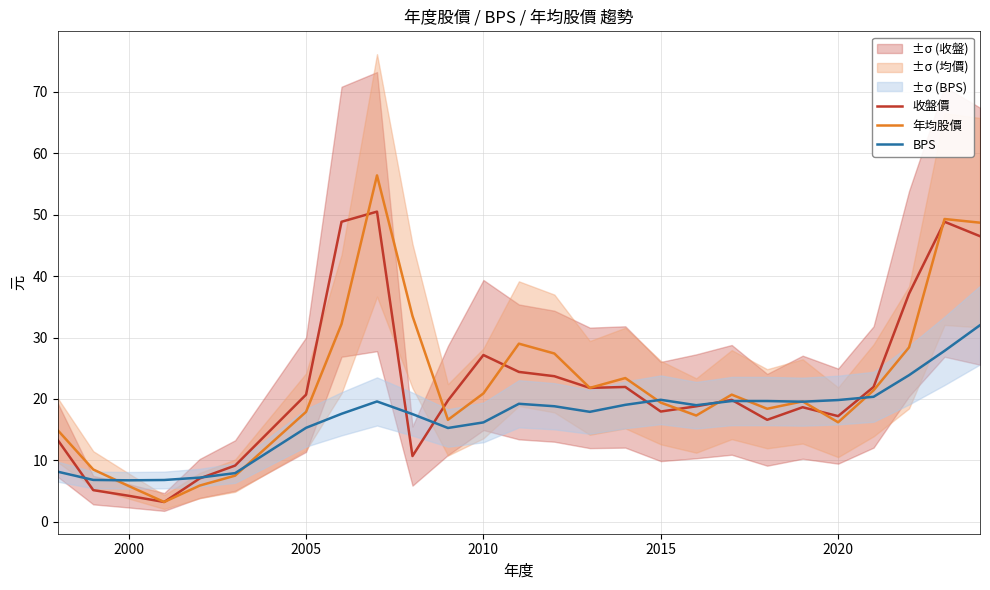

Is it true that BPS equals 15.3 at 2005?

True